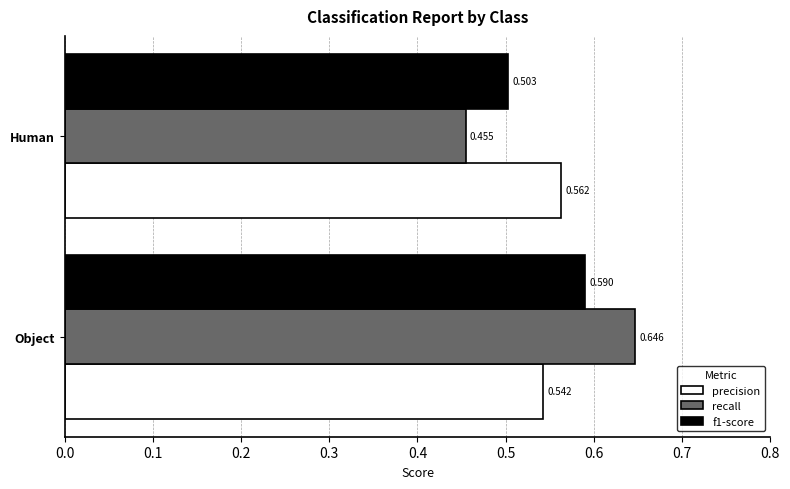

Is the value of recall at Human greater than the value of precision at Object?

No